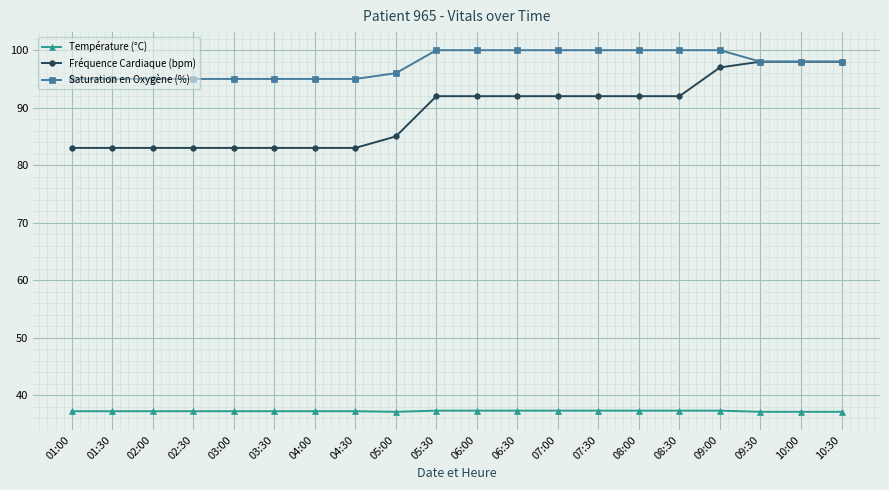

What is the spread (max minus min) of values at 01:30?

57.8